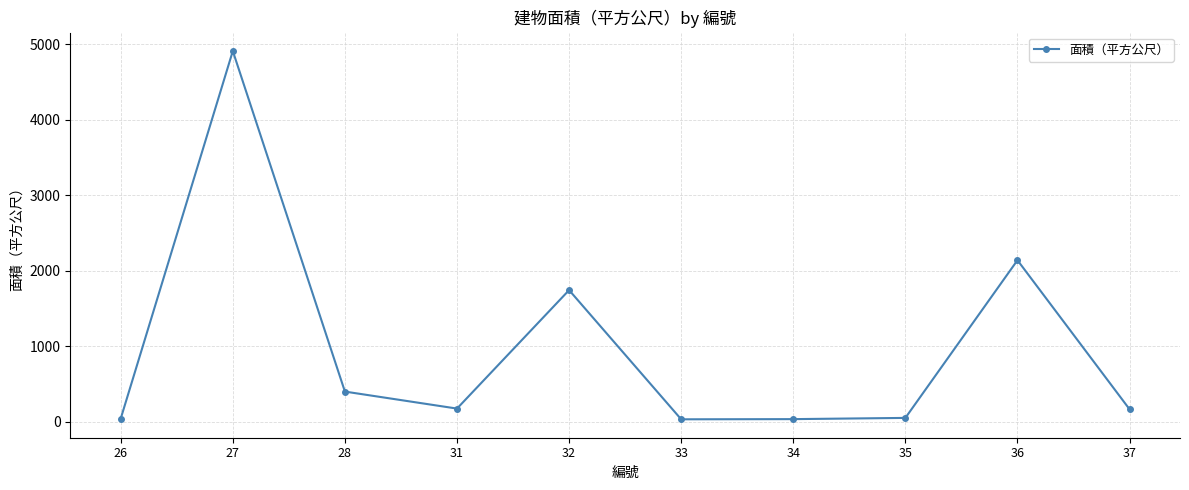

How many lines are shown in the chart?

1